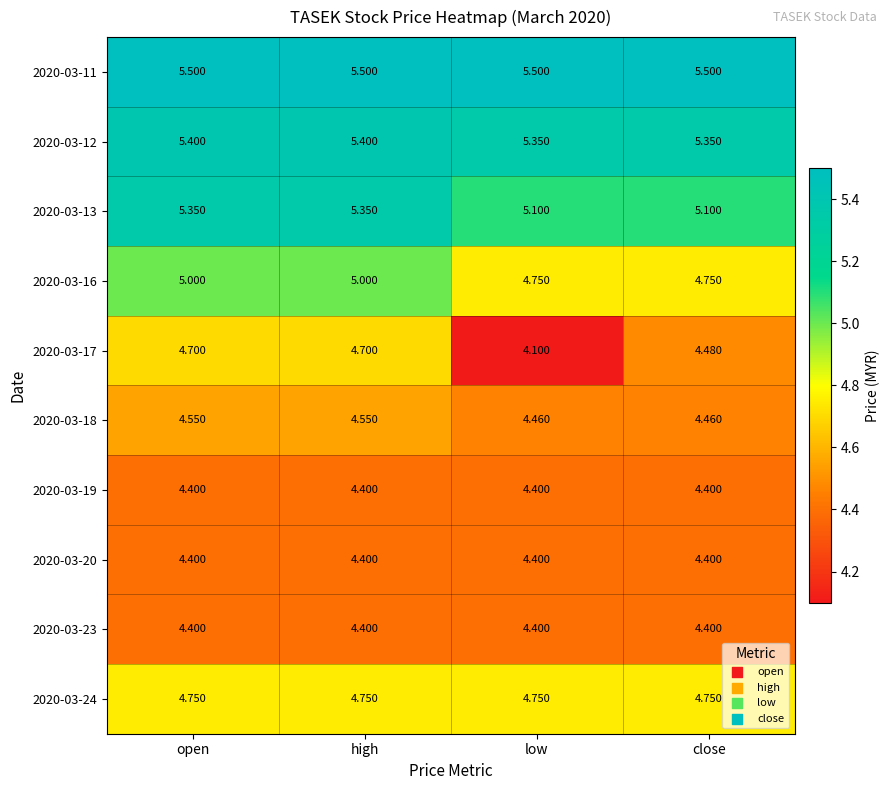

Is the value of 2020-03-19 at close greater than the value of 2020-03-13 at low?

No